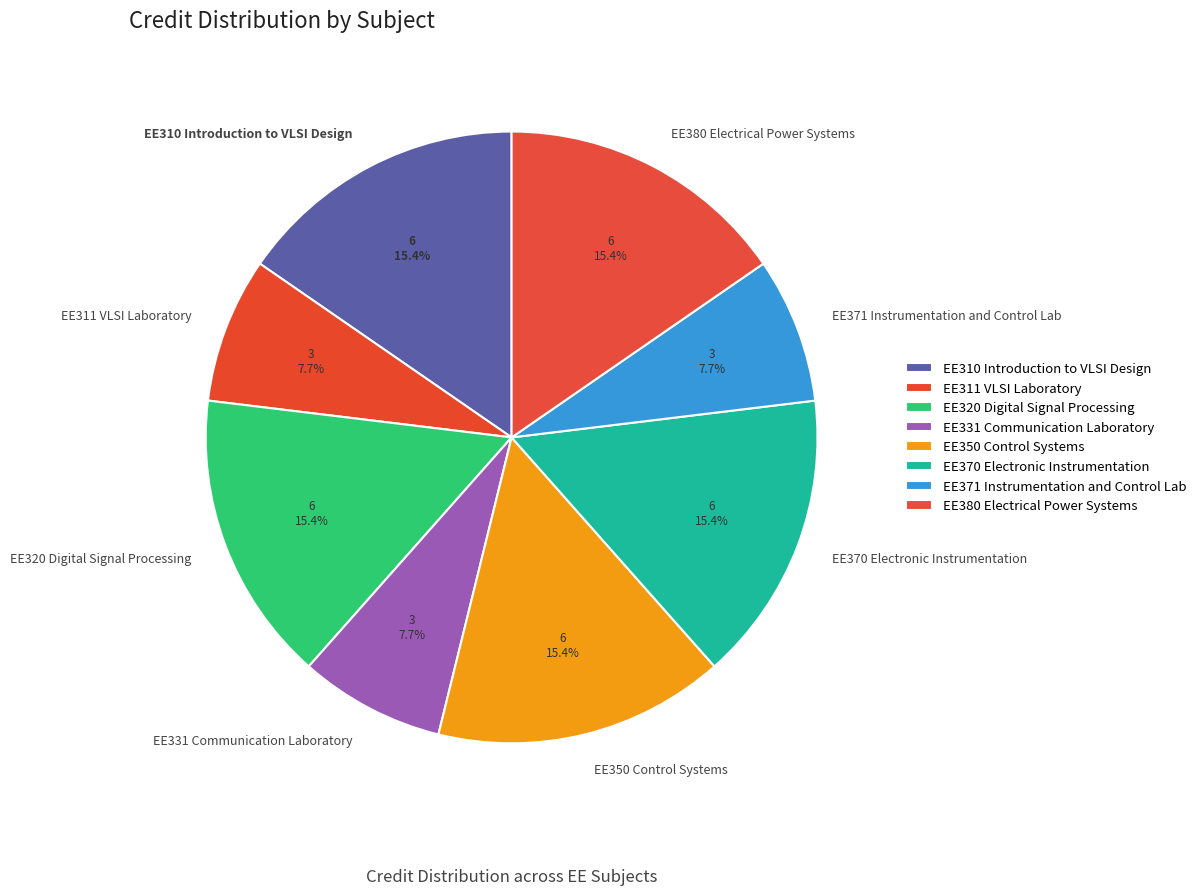

What percentage is the EE350 Control Systems slice, to the nearest percent?

15%